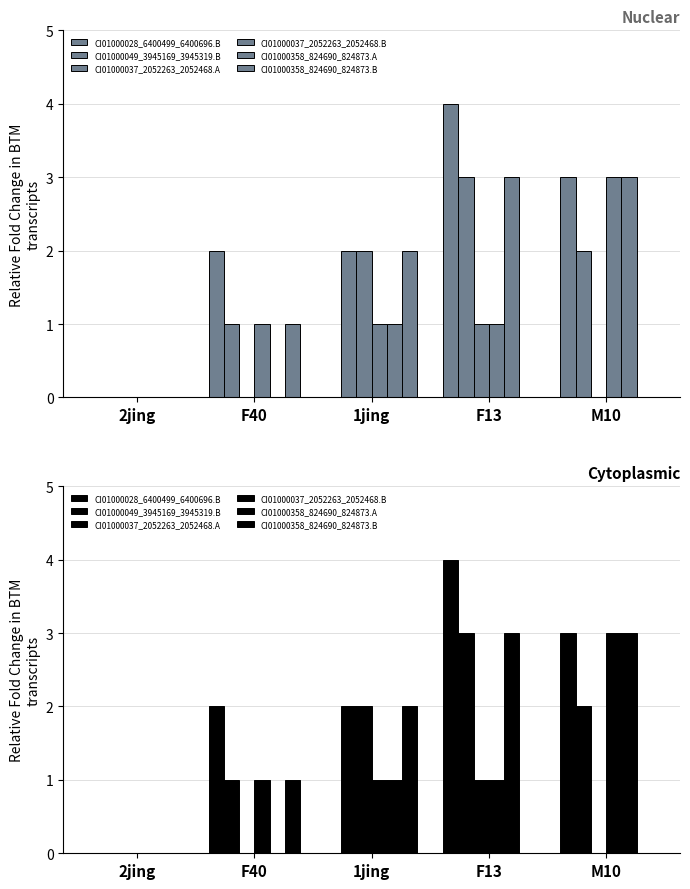

How many values in the CI01000028_6400499_6400696.B series are below 2?

2